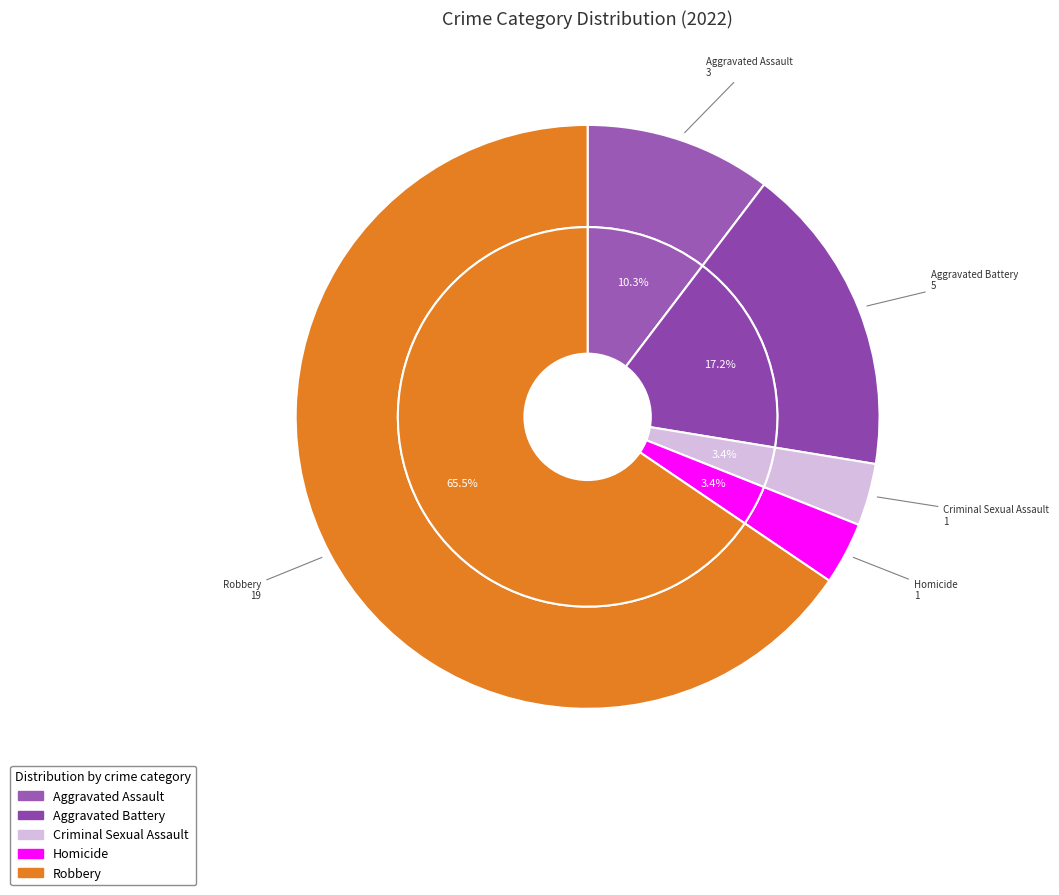

What percentage do Homicide and Robbery together represent?

69.0%